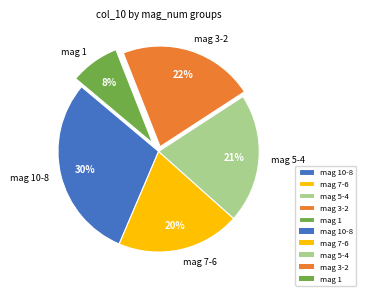

Which slice is the smallest?

mag 1